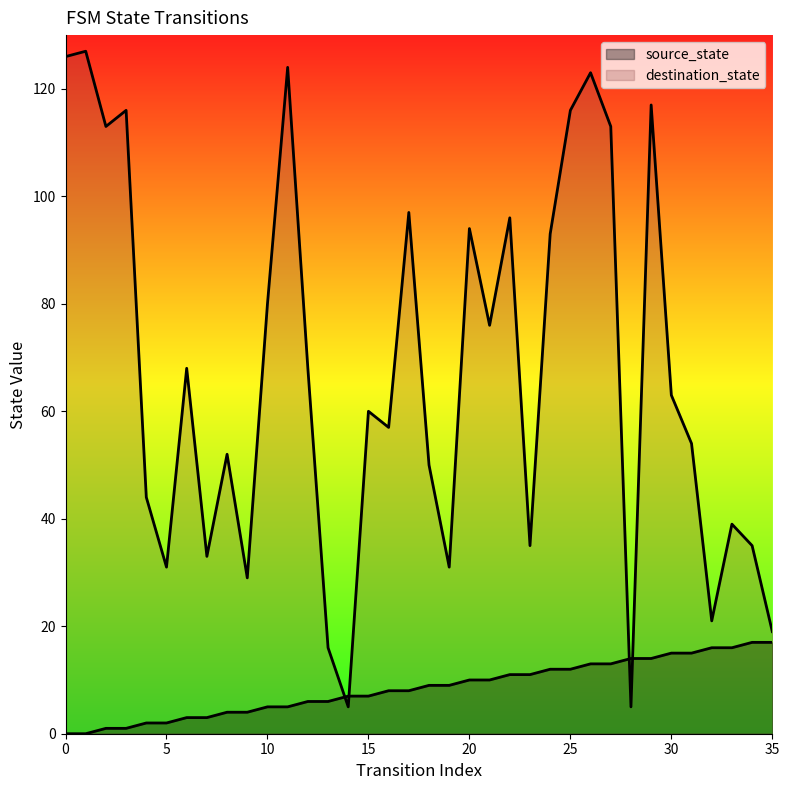

What is the value of the destination_state point at the 13th from the left?

68